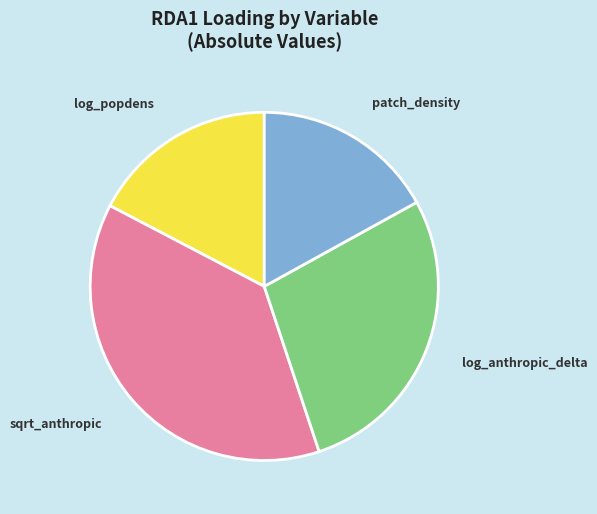

Between log_popdens and log_anthropic_delta, which is larger?

log_anthropic_delta